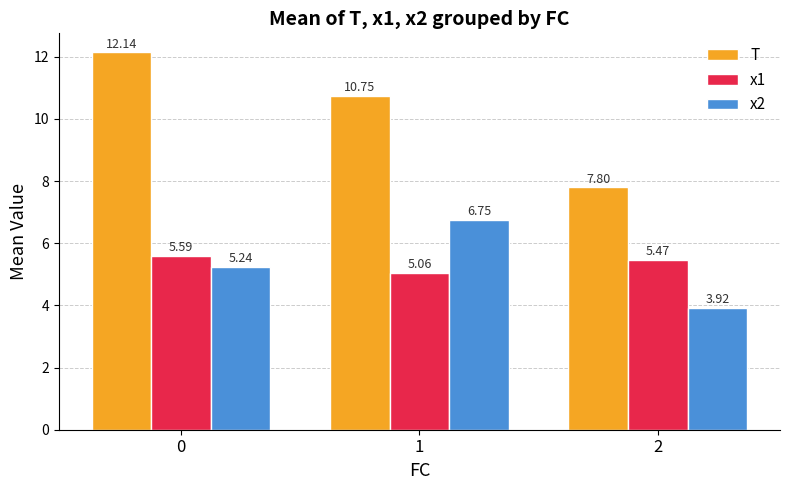

What is the lowest value of the T series?

7.8